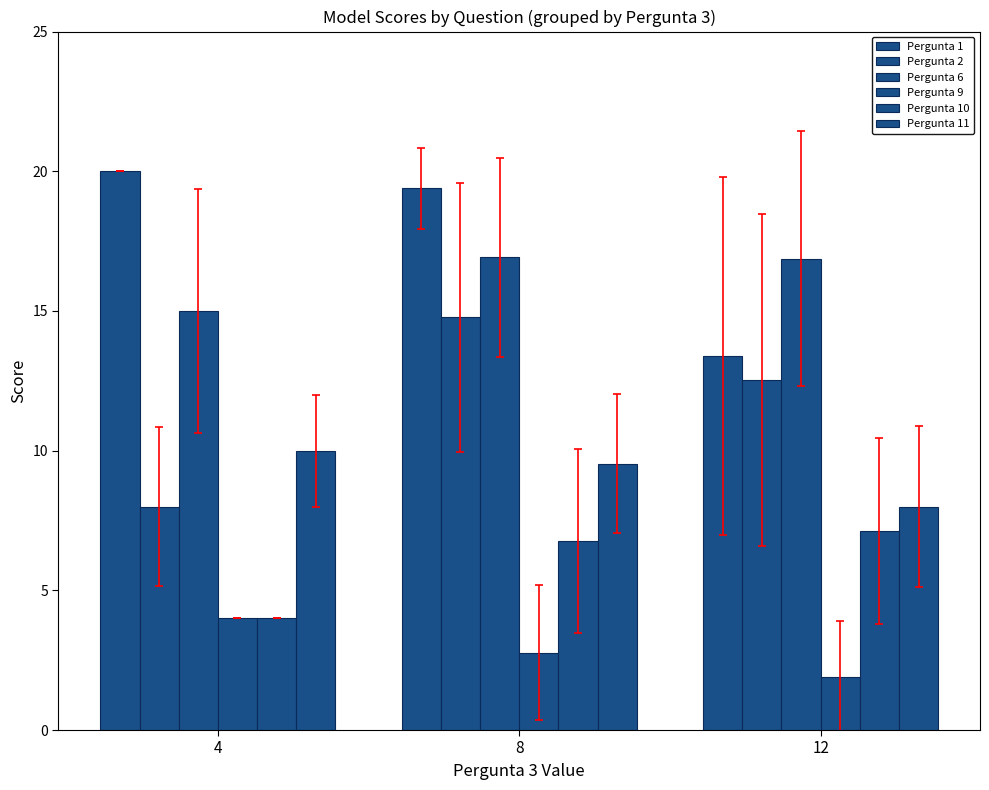

Which has a higher value, 8 or 12?

8